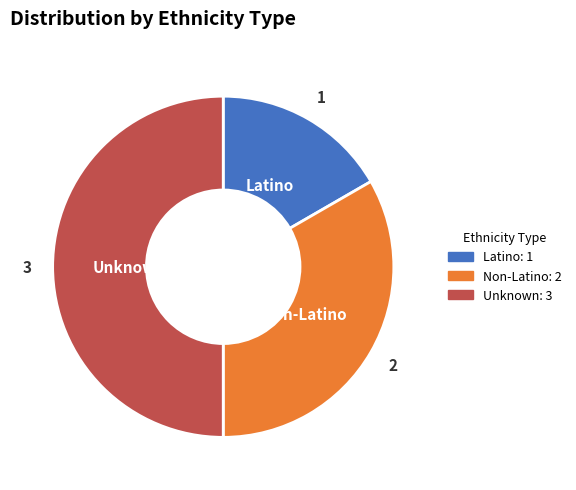

What is the ratio of the value at Unknown to the value at Non-Latino?

1.5